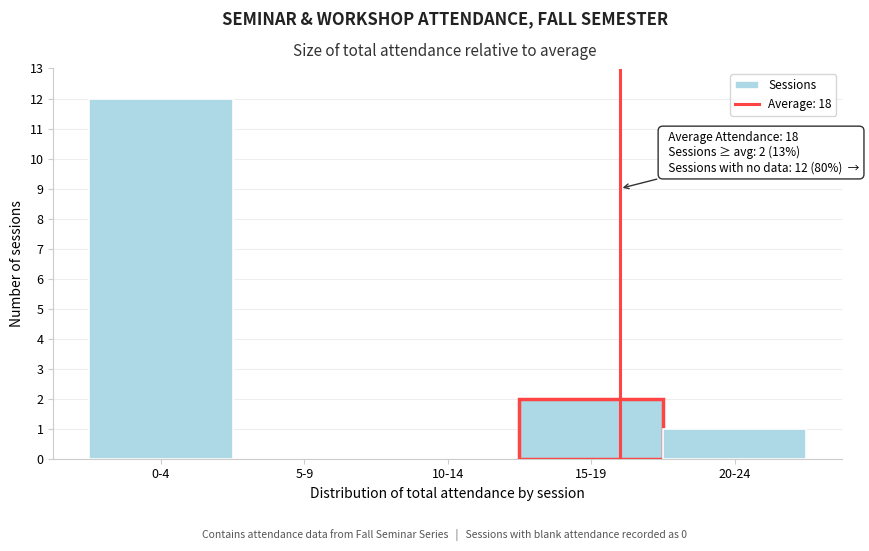

Reading left to right, extract all data points from this chart.

0-4=12	5-9=0	10-14=0	15-19=2	20-24=1